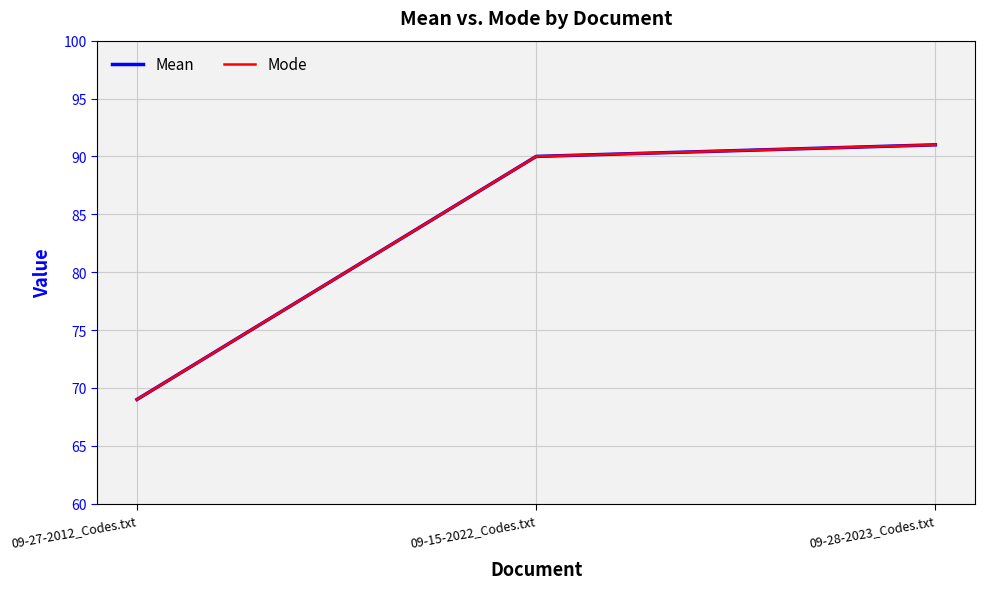

Is it true that Mean equals 34 at 09-15-2022_Codes.txt?

False